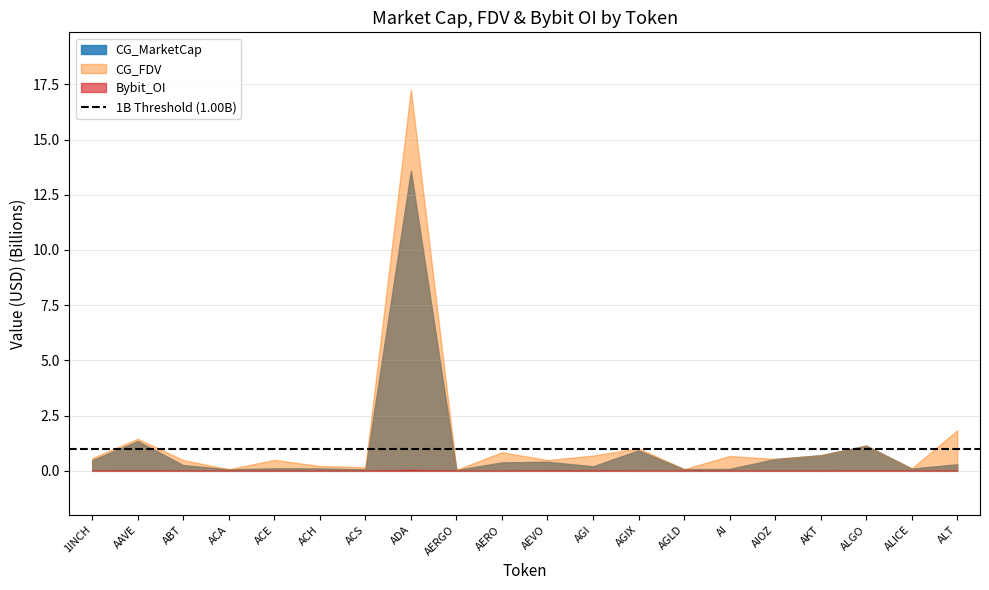

What is the label of the 10th point from the right?

AEVO